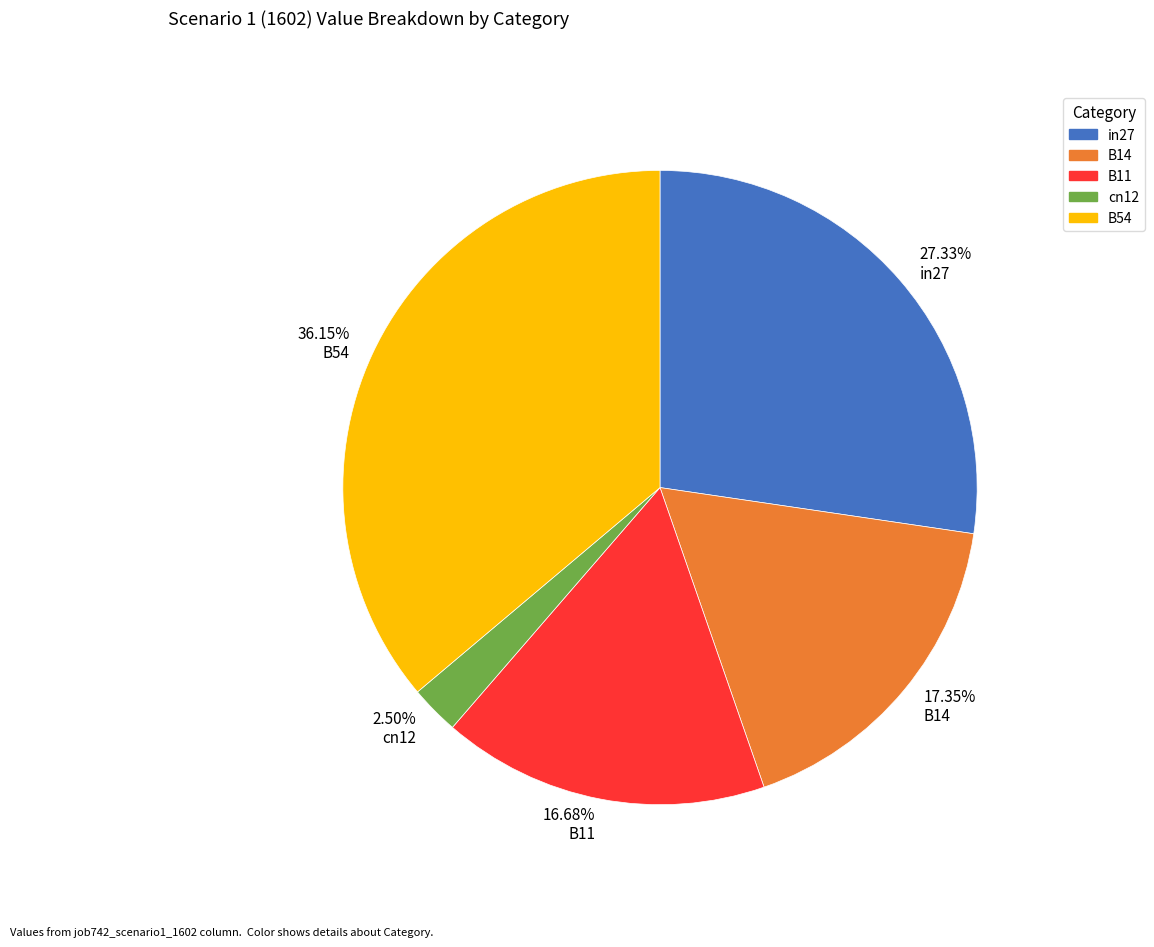

Which has a higher value, 27.33% in27 or 36.15% B54?

36.15% B54